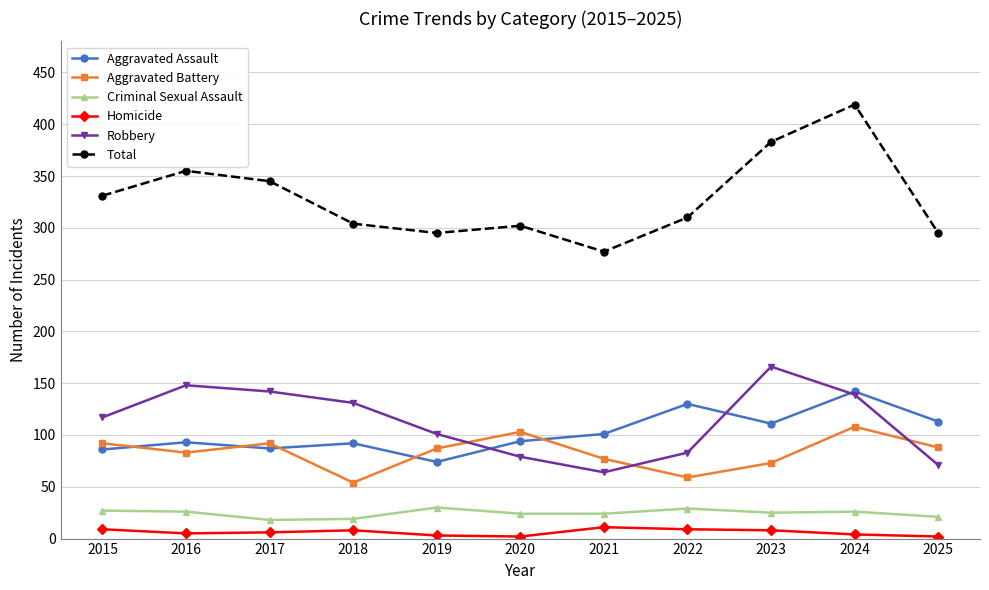

What is the minimum value for Criminal Sexual Assault?

18